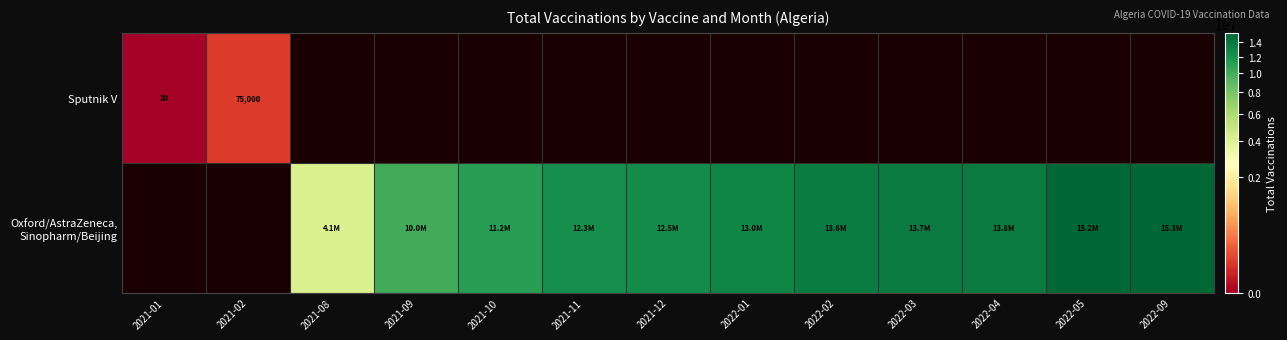

What is the sum of the Sputnik V values at 2021-02 and 2021-01?

75030